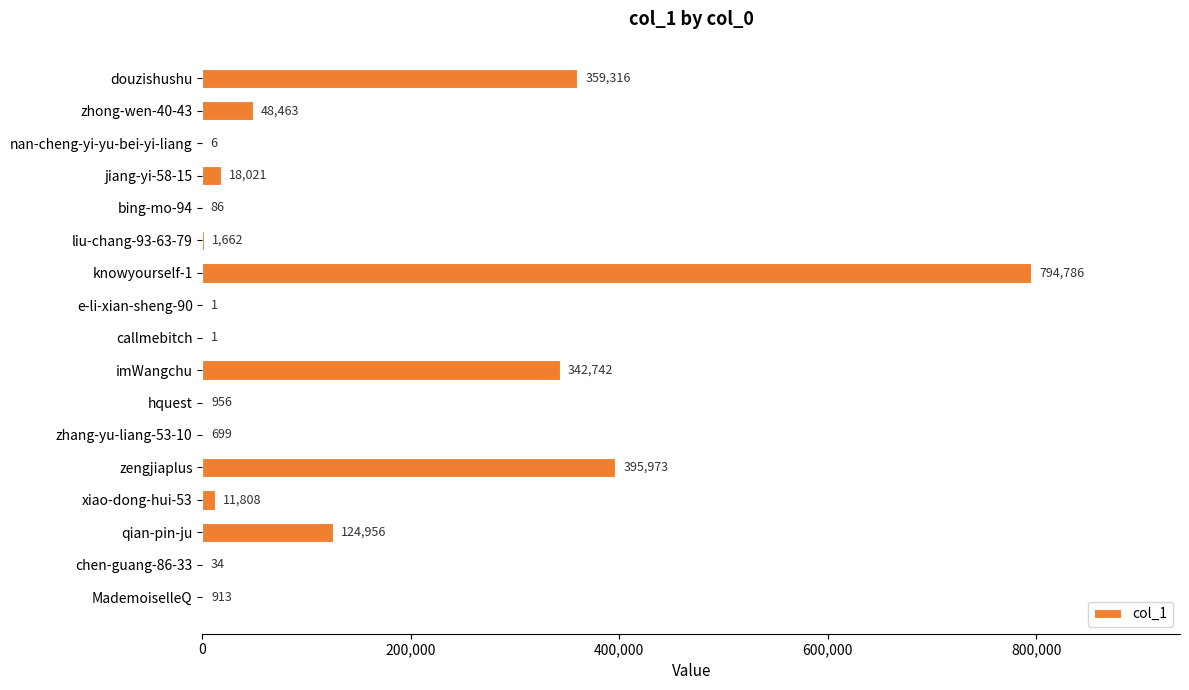

The value at imWangchu is 342742. True or false?

True